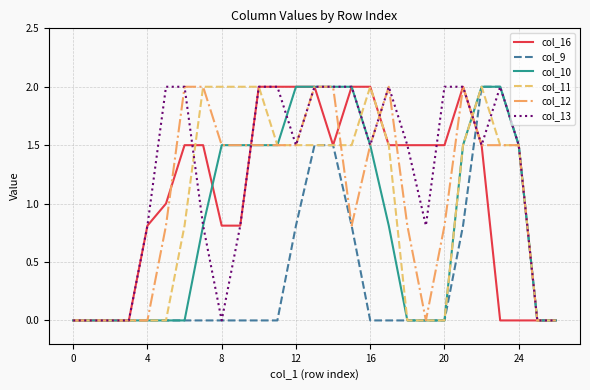

What is the highest value of the col_9 series?

2.0